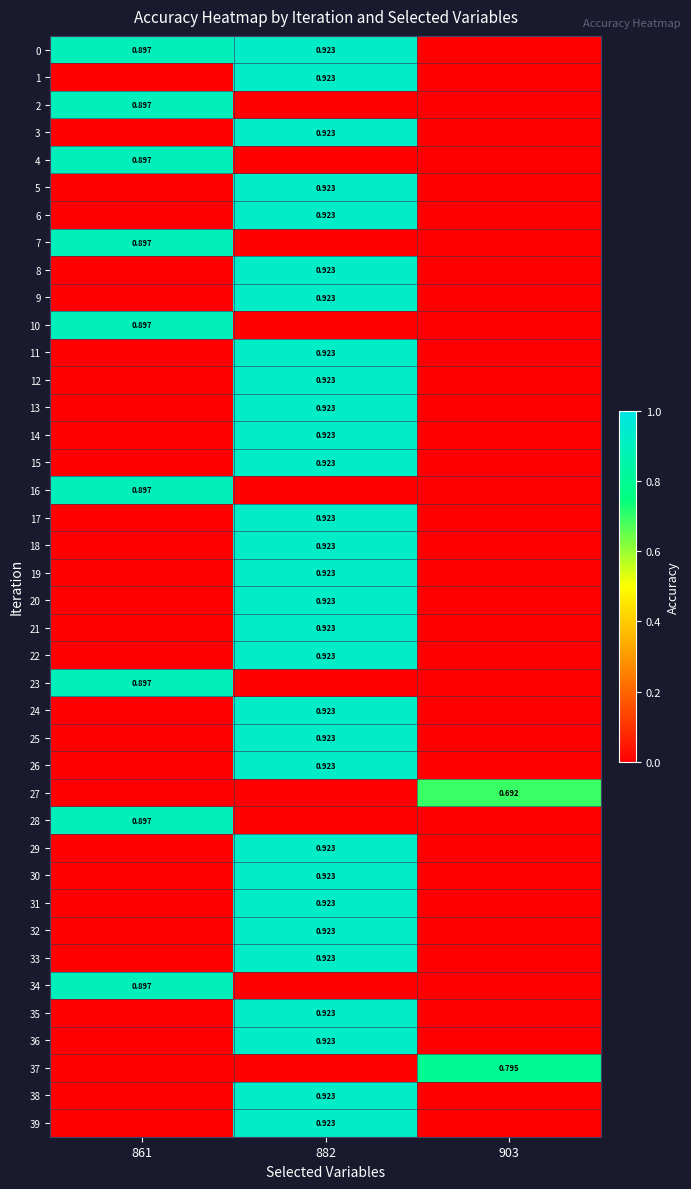

Rank the series by their maximum value, from lowest to highest.

27, 37, 2, 4, 7, 10, 16, 23, 28, 34, 0, 1, 3, 5, 6, 8, 9, 11, 12, 13, 14, 15, 17, 18, 19, 20, 21, 22, 24, 25, 26, 29, 30, 31, 32, 33, 35, 36, 38, 39